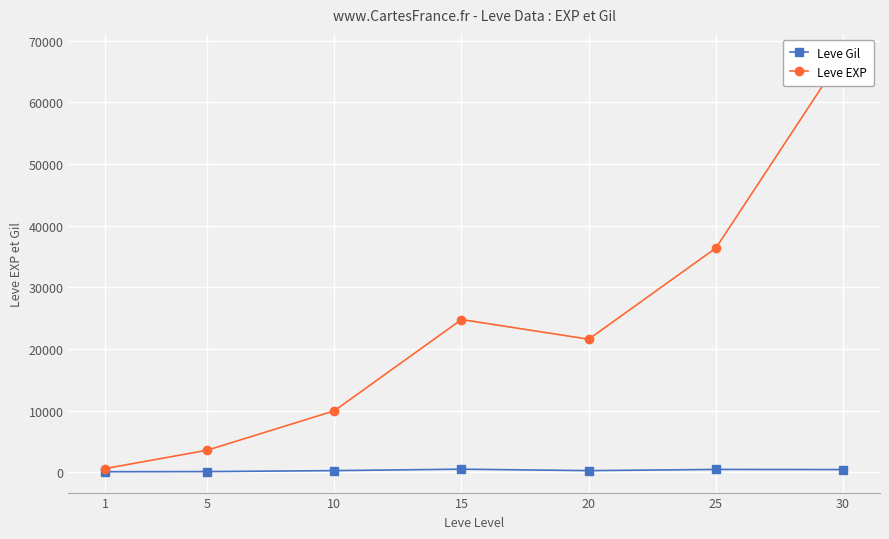

The value of Leve Gil at 1 is 69. True or false?

False